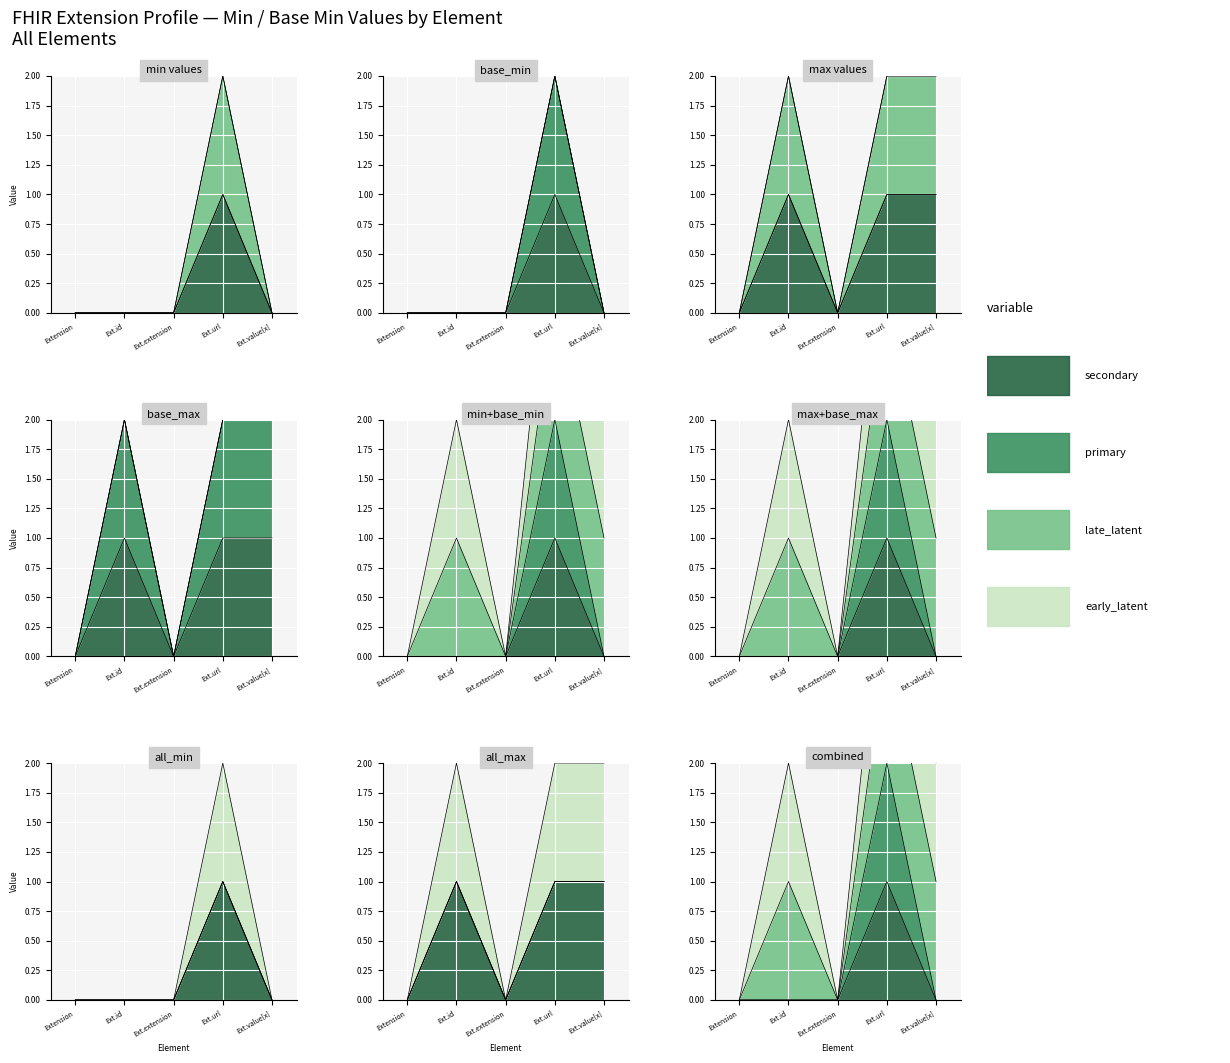

How many secondary values are between 0 and 1?

5